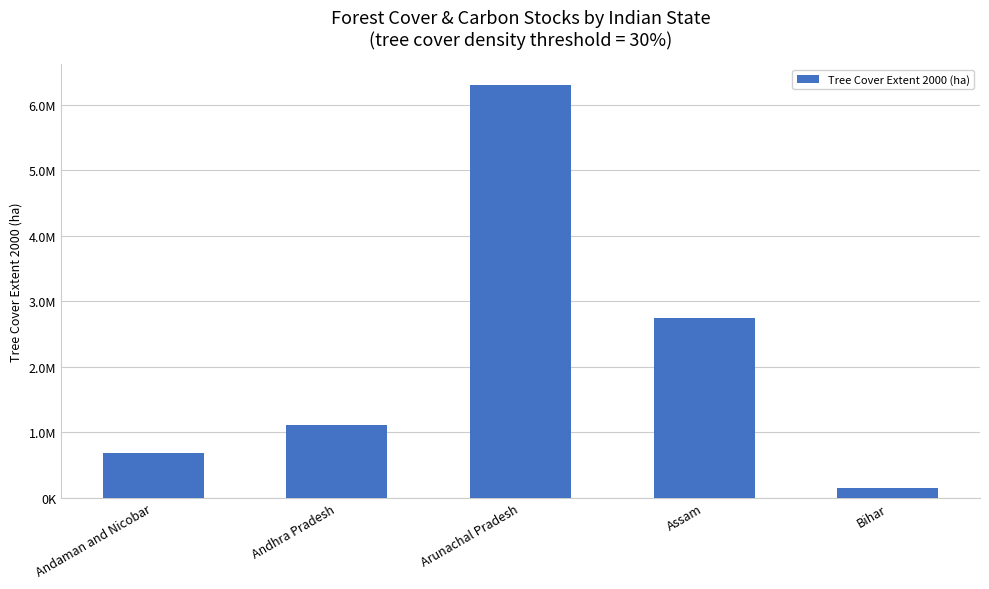

What position from the right is Andhra Pradesh?

4